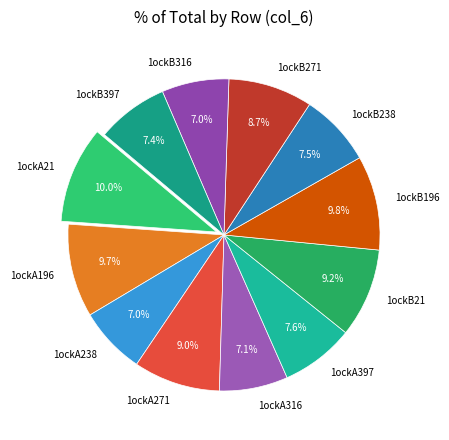

To the nearest percent, what portion does 1ockA316 represent?

7%